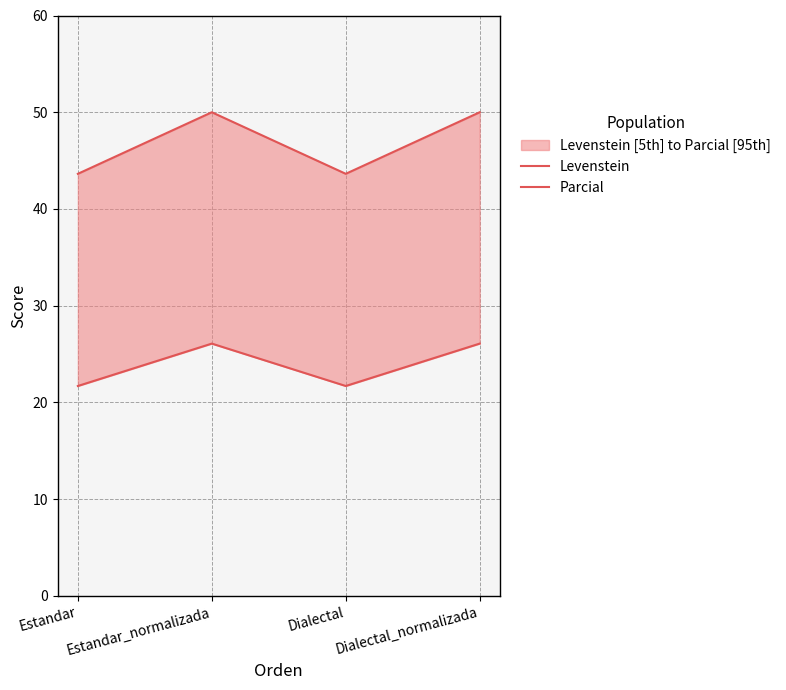

What position from the left is Dialectal_normalizada?

4